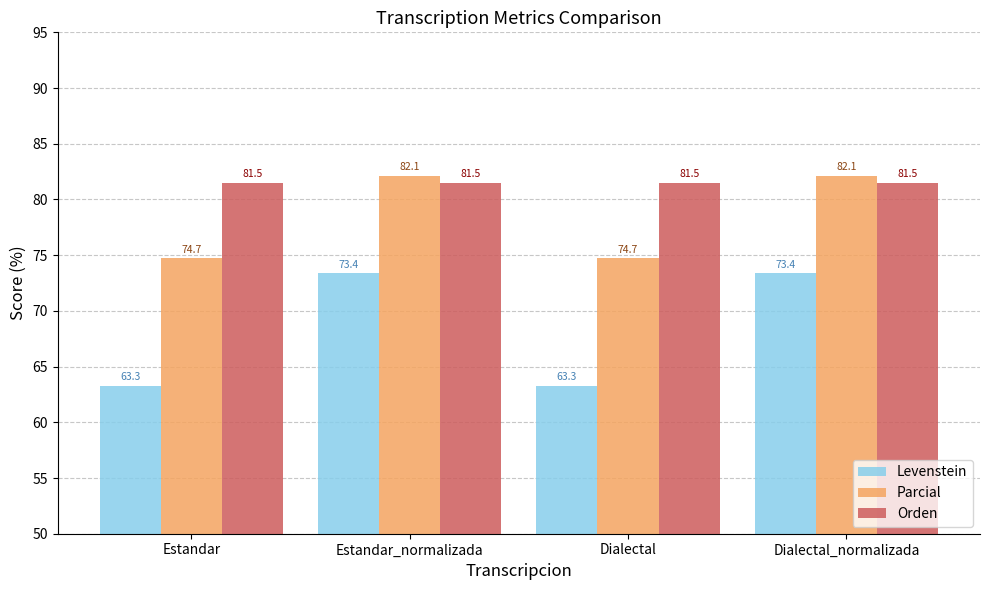

The value of Orden at Dialectal is 144.9. True or false?

False